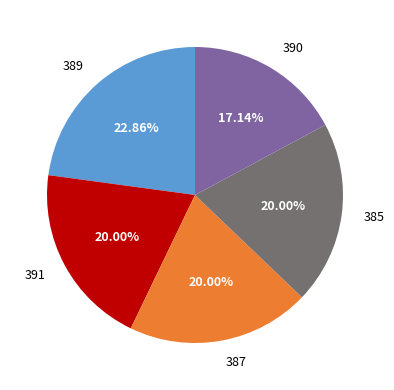

Is 387 the majority of the pie?

No